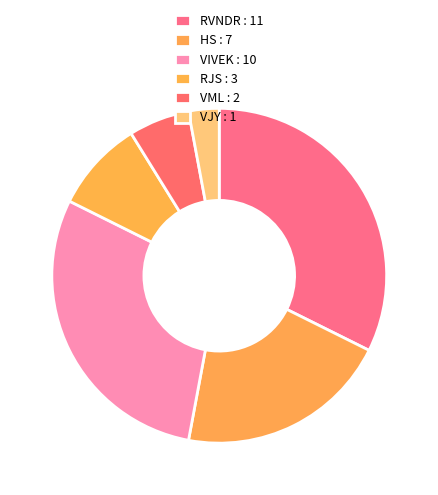

Does any single category account for the majority?

No